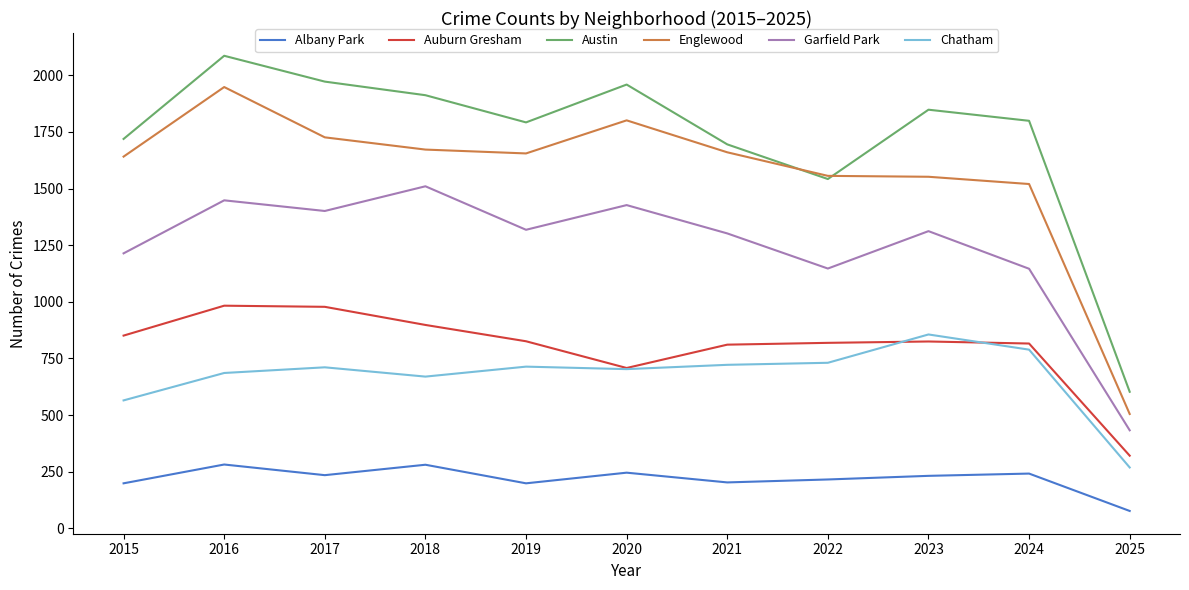

At 2016, list the series in order from largest to smallest.

Austin, Englewood, Garfield Park, Auburn Gresham, Chatham, Albany Park